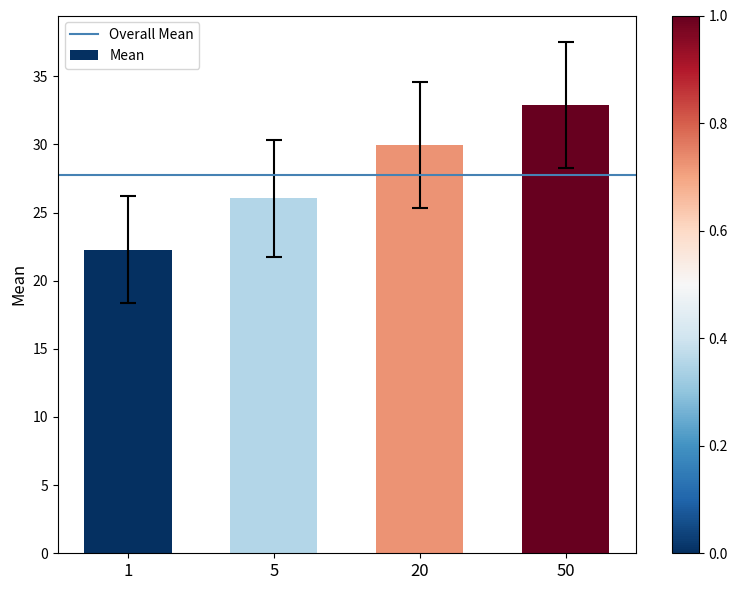

List the labels in order of value, largest first.

50, 20, 5, 1